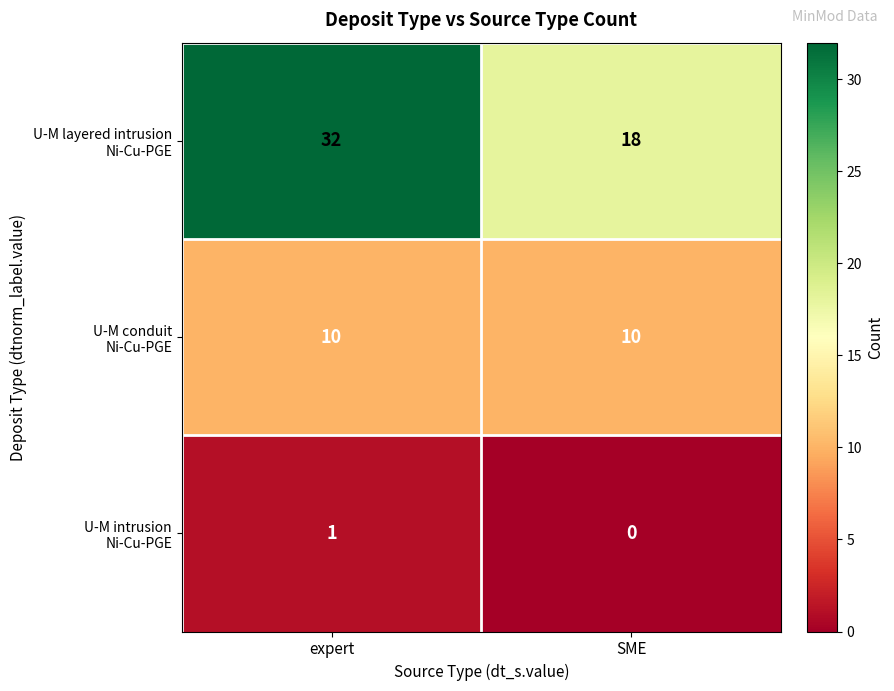

What is the greatest value displayed?

32